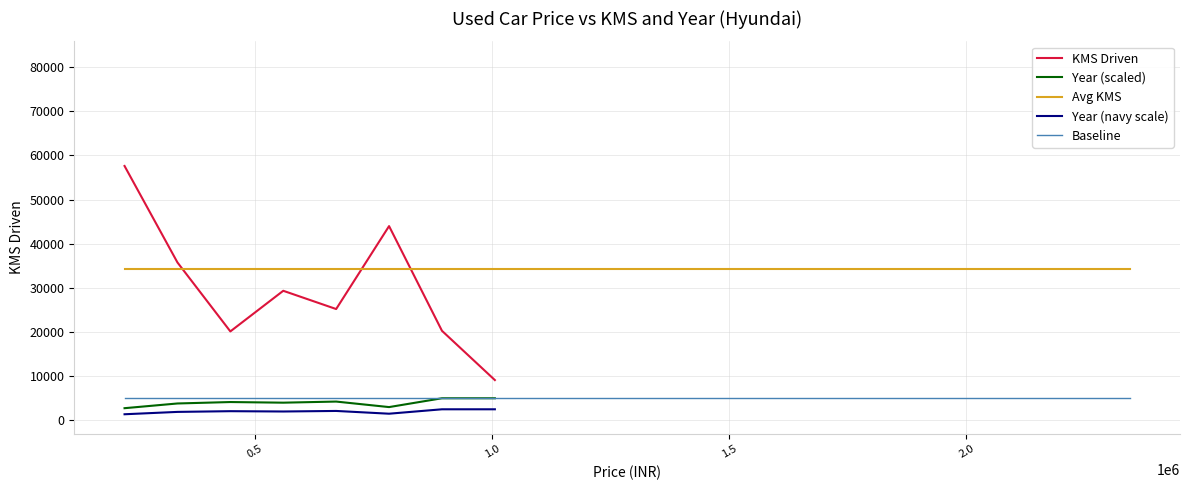

What is the smallest value displayed?

1000.0